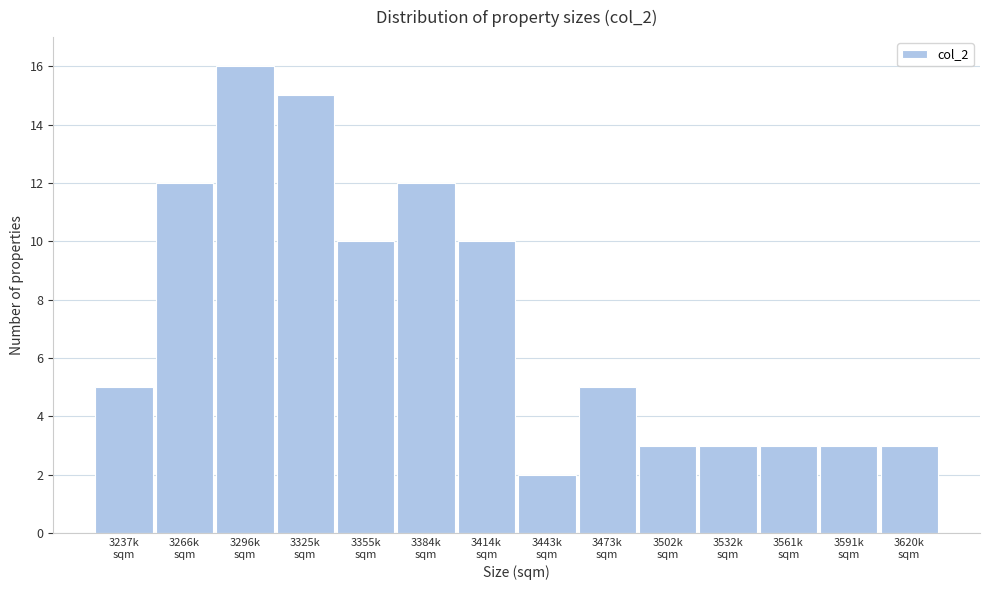

Reading left to right, list all the values displayed in this chart.

5	12	16	15	10	12	10	2	5	3	3	3	3	3